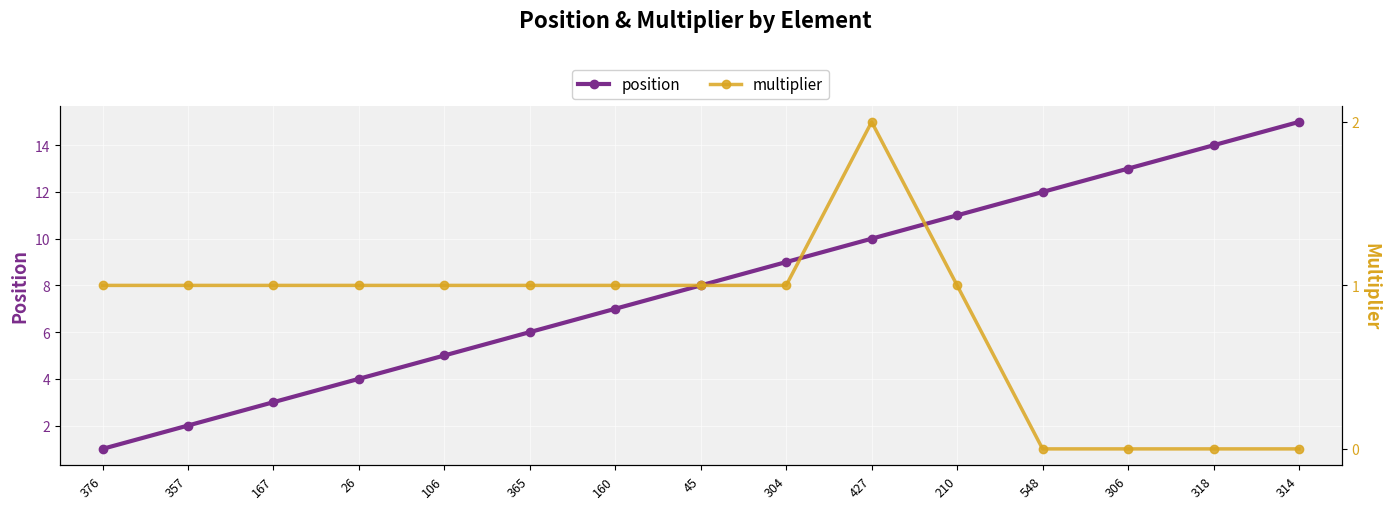

What position from the left is 26?

4